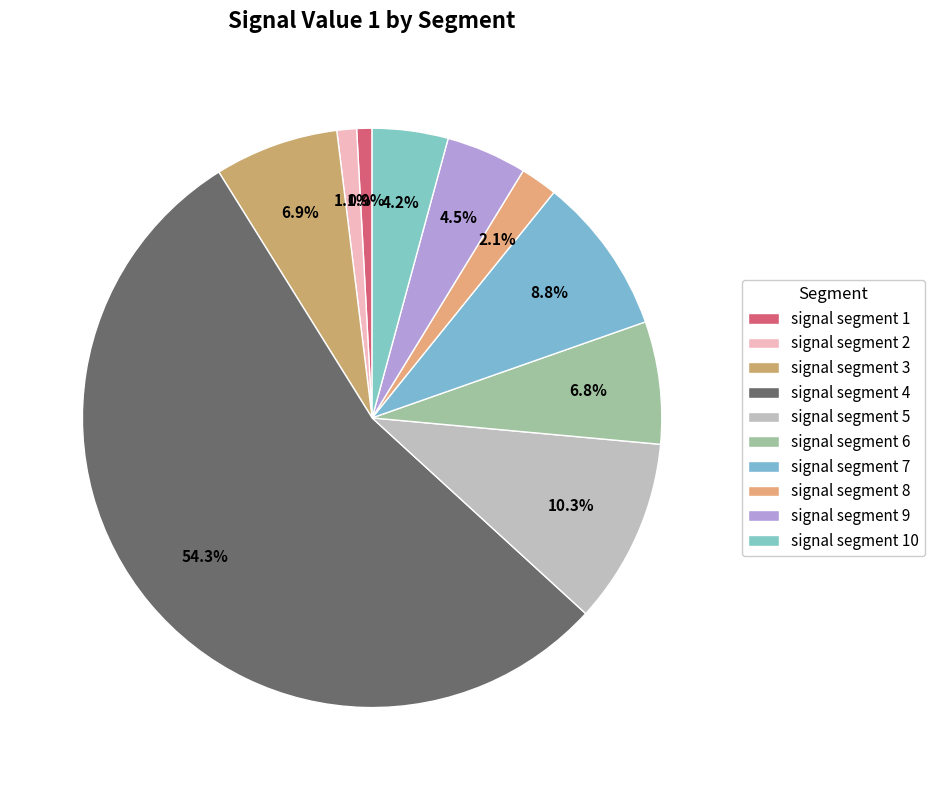

To the nearest percent, what is the difference between the signal segment 4 and signal segment 8 slice percentages?

52%